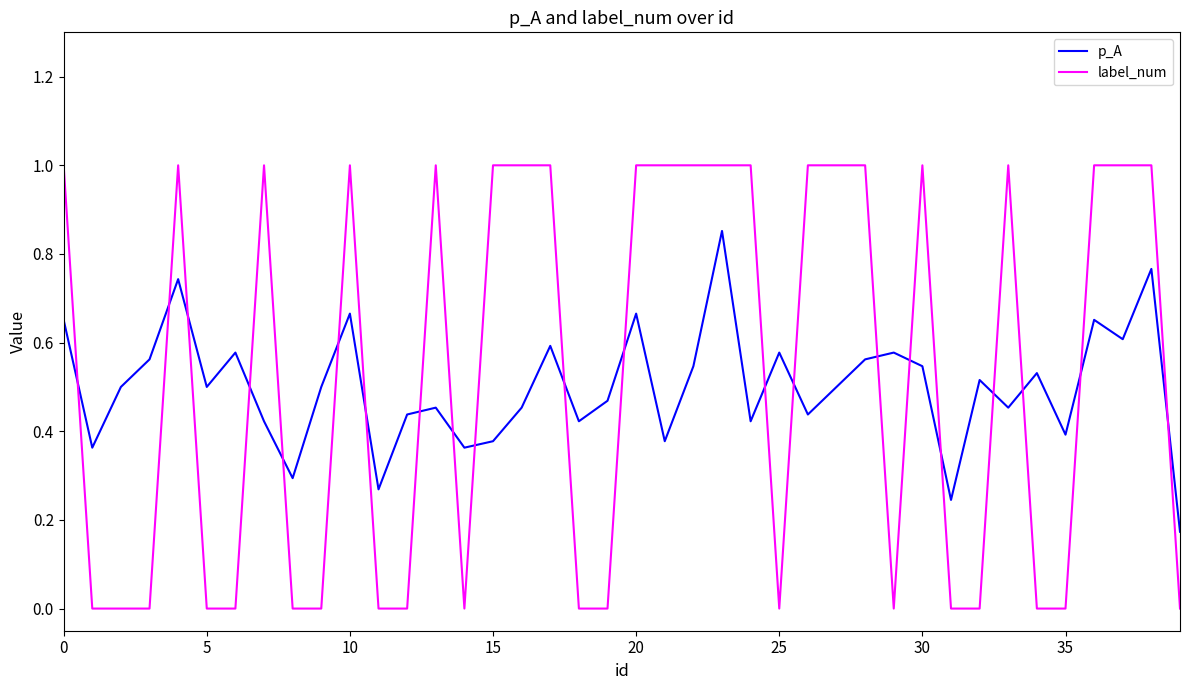

What is the maximum value for label_num?

1.0